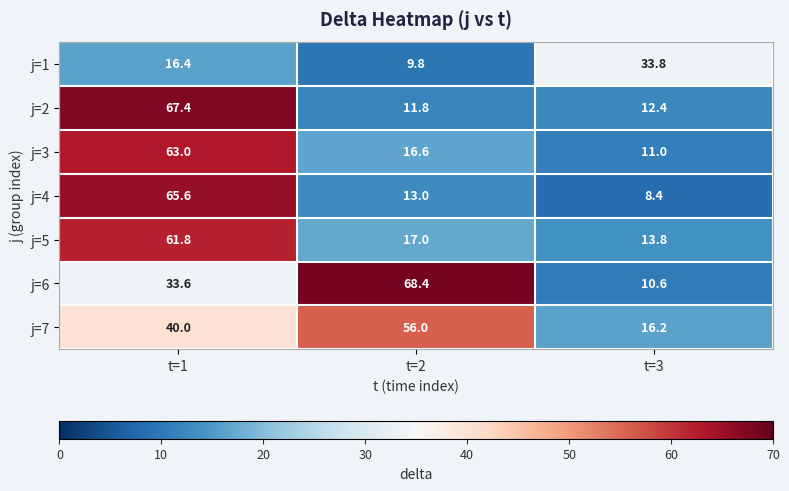

At t=2, list the series in order from largest to smallest.

j=6, j=7, j=5, j=3, j=4, j=2, j=1